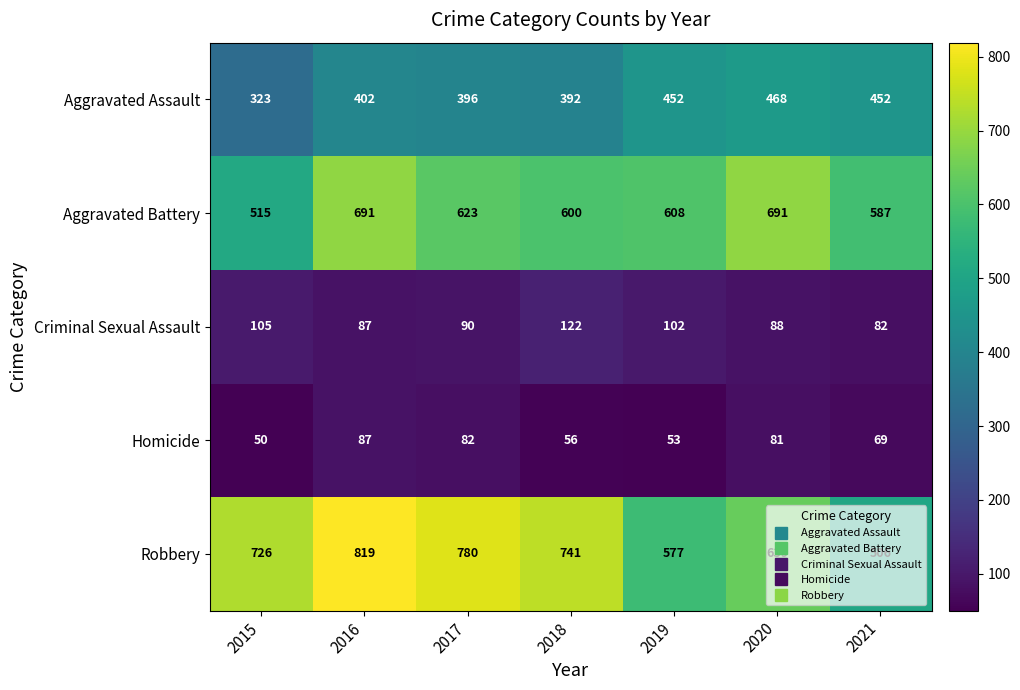

What is the minimum value for Aggravated Assault?

323